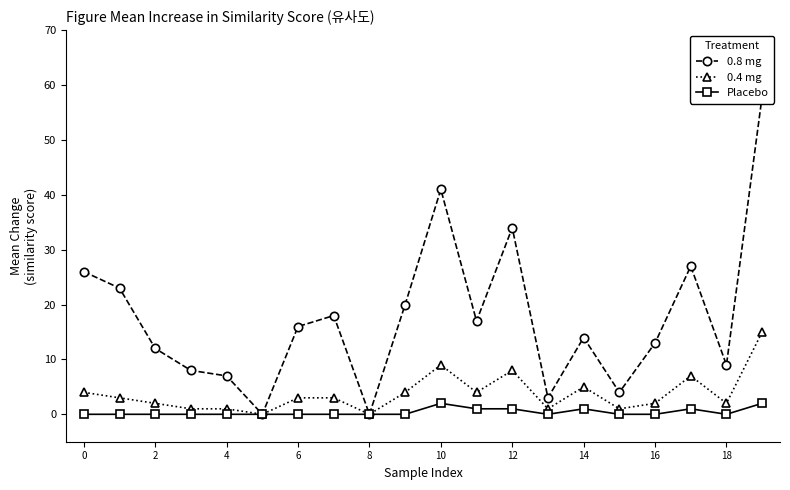

What is the highest value of the 0.8 mg series?

58